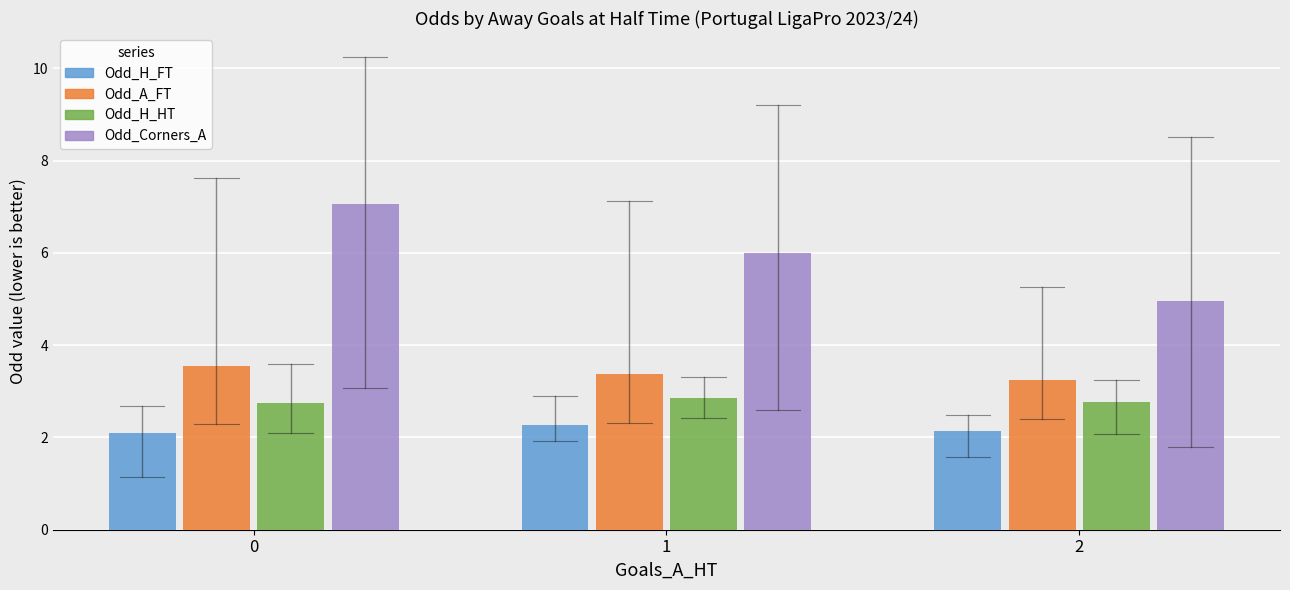

Are the bars grouped side by side (vs. stacked)?

Yes